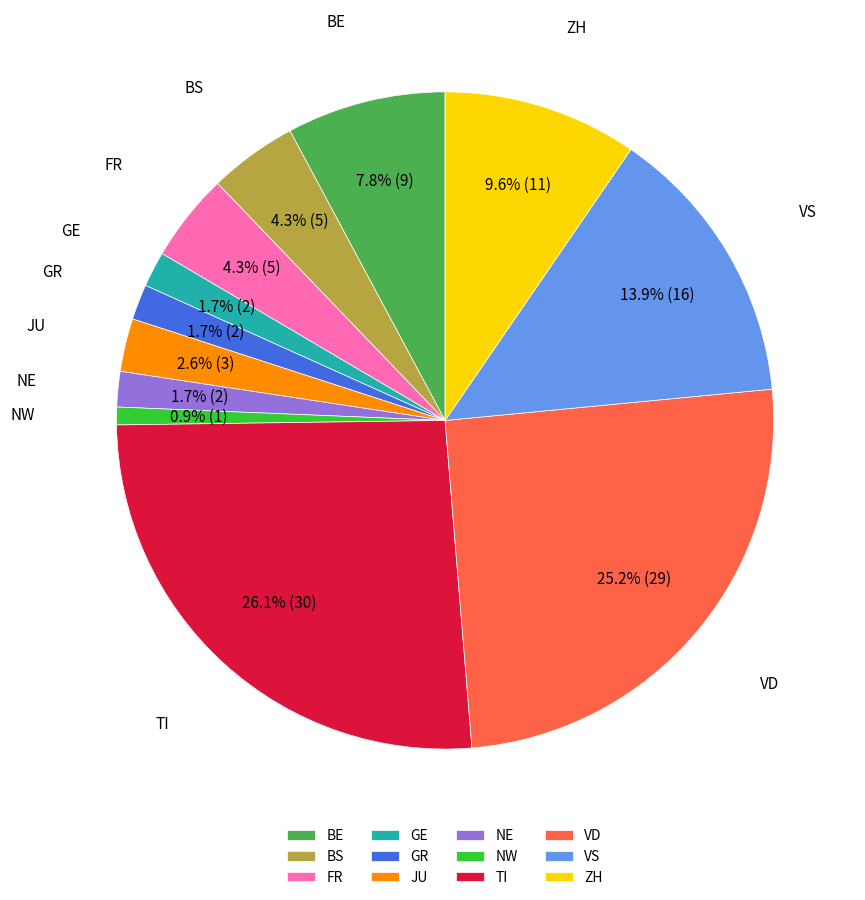

Count the number of slices in the pie.

12